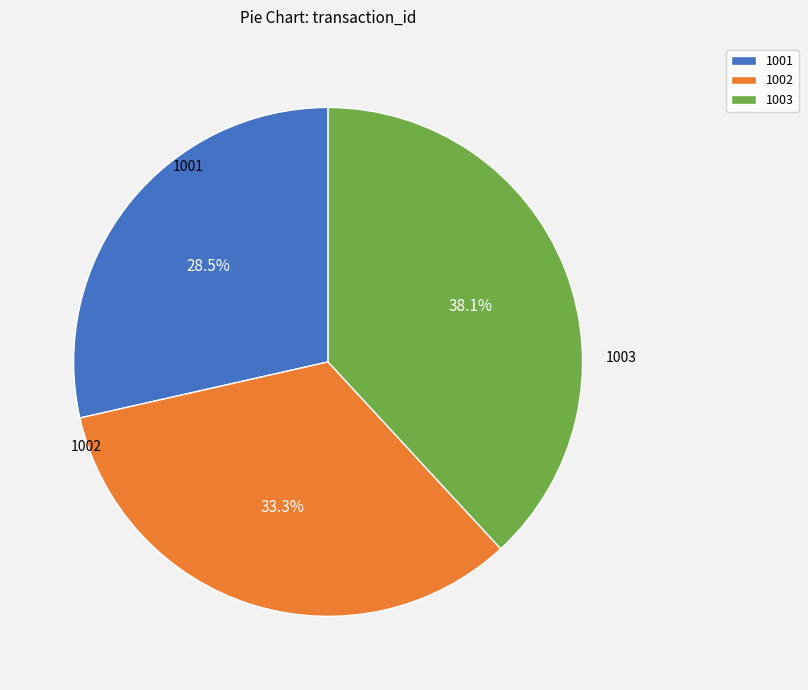

Does 1002 account for over 50% of the chart?

No